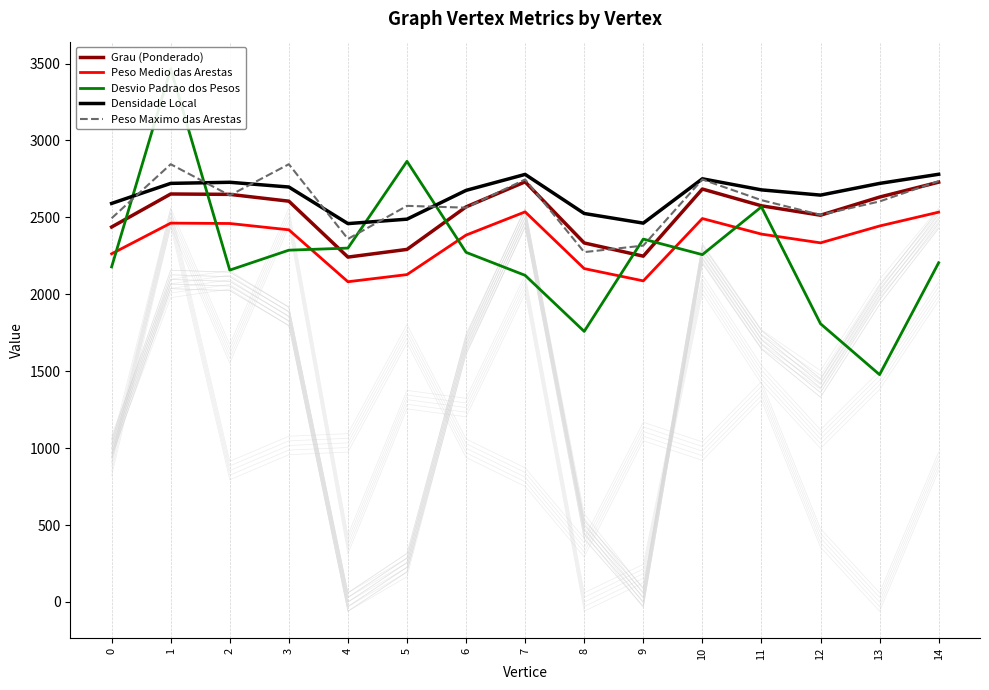

Where is Peso Medio das Arestas nearest to the value 2308?

12